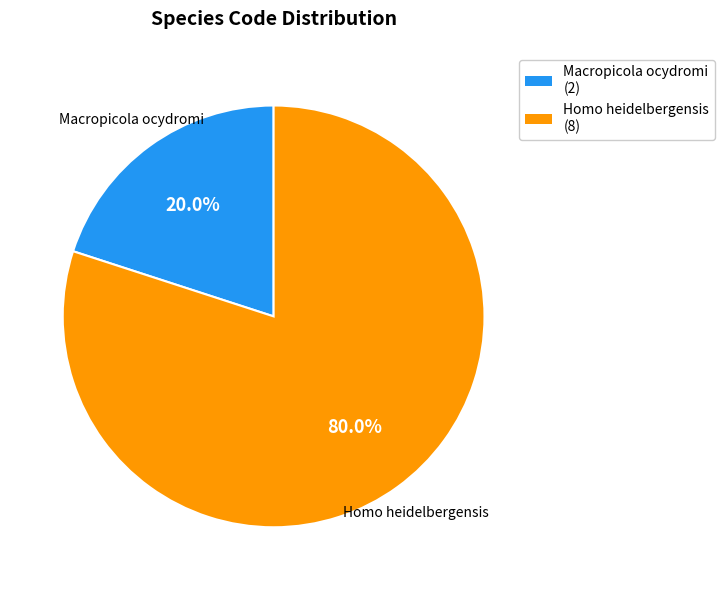

What is the largest slice in the pie chart?

Homo heidelbergensis